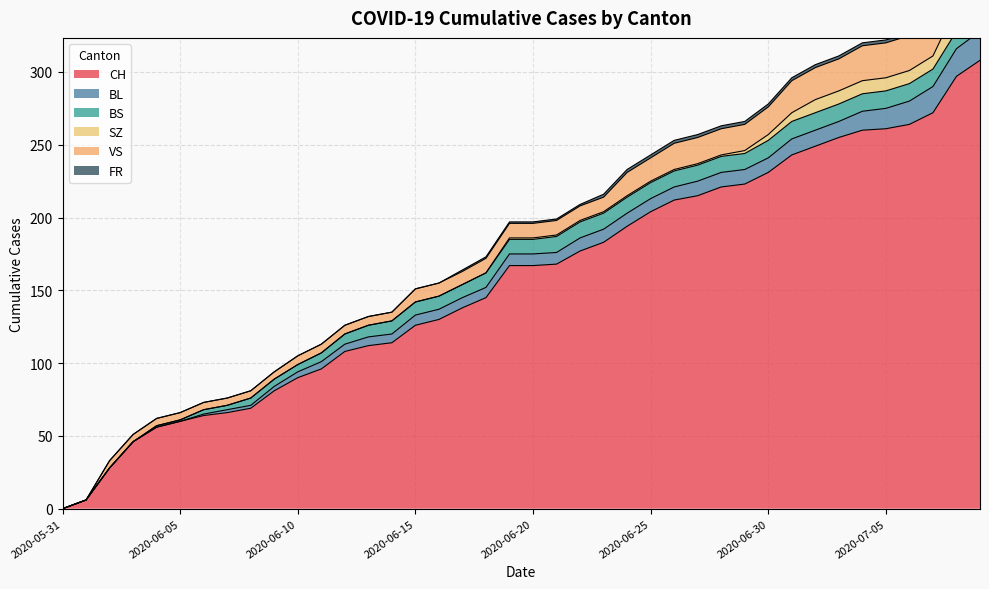

At which label is BS closest to 6?

2020-06-11